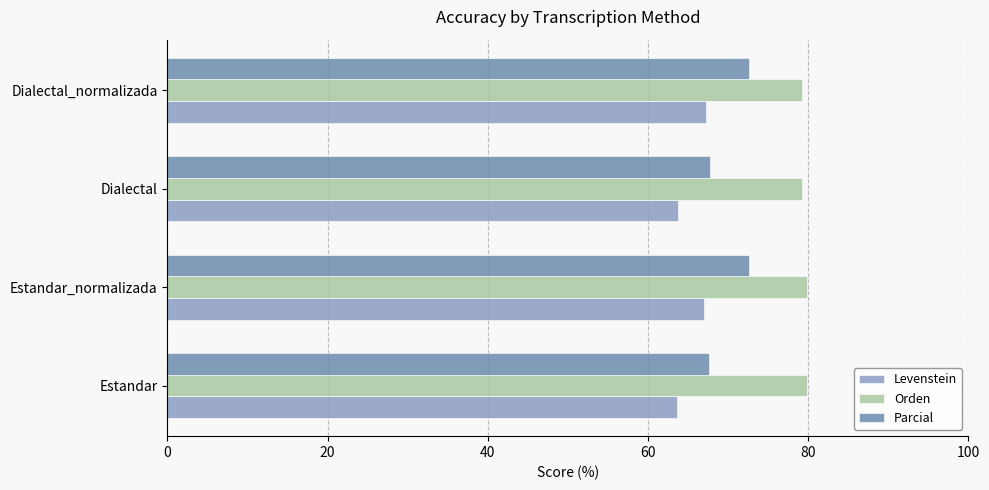

What is the difference between the maximum and minimum values in the Levenstein series?

3.6